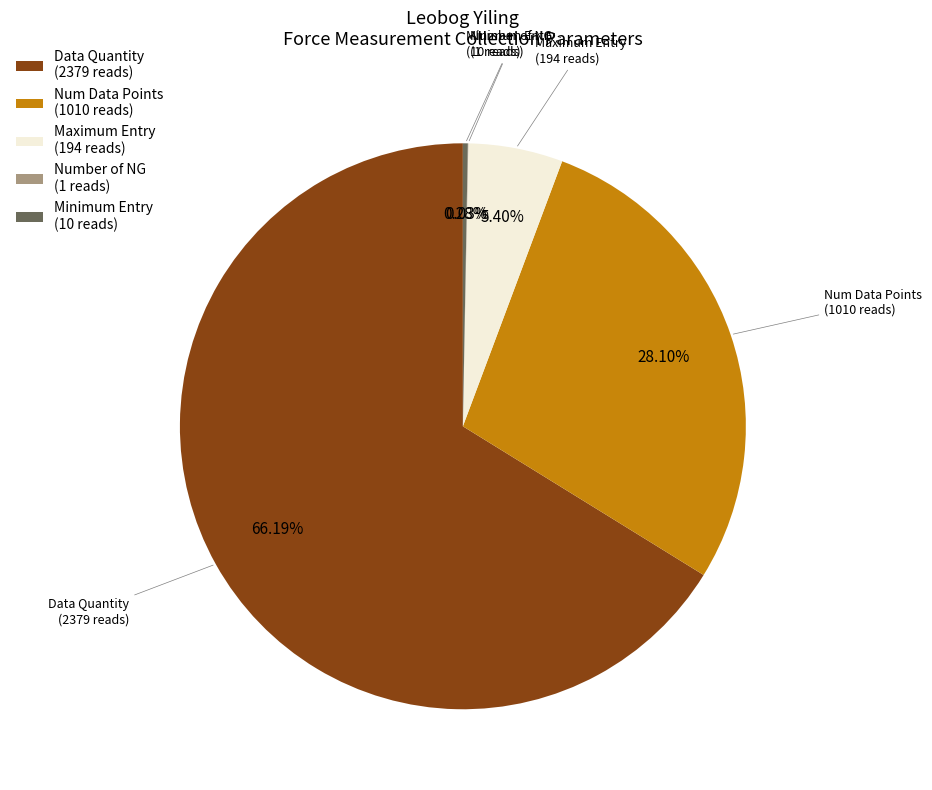

Which category has the biggest portion of the pie?

Data Quantity (2379 reads)